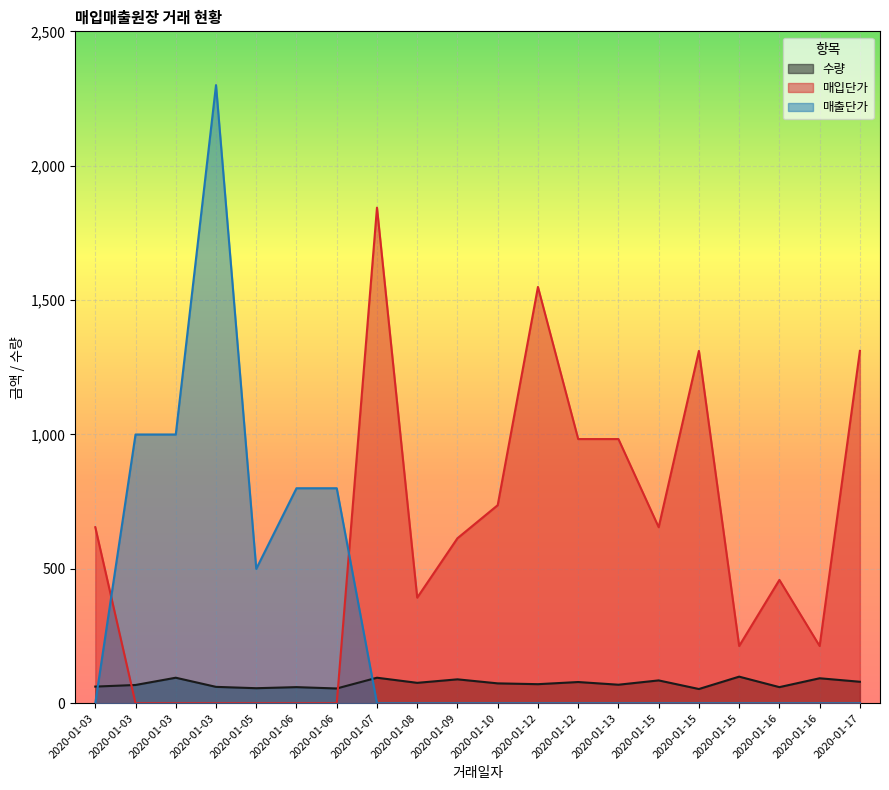

True or false: 매출단가 and 매입단가 intersect in this chart.

True